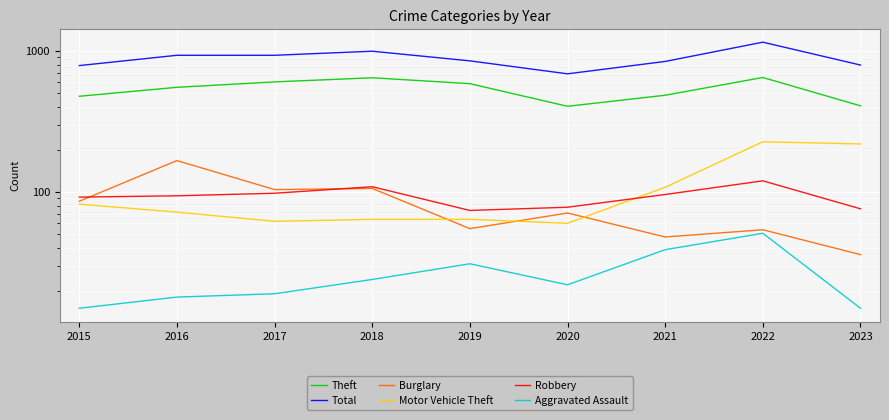

Between 2020 and 2022, which is larger?

2022